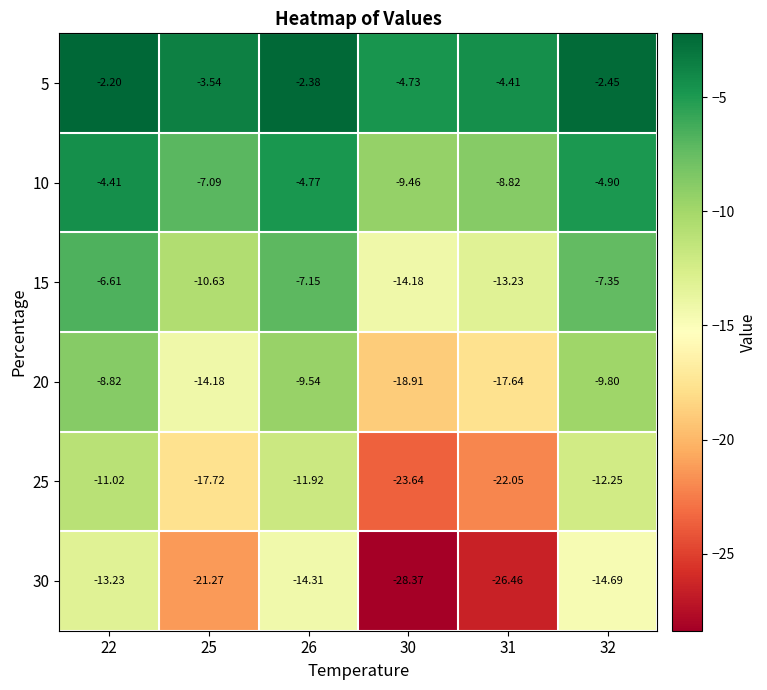

What is the total value across all series at 31?

-92.6